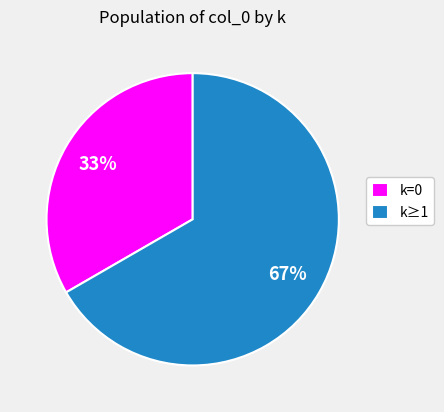

Is it true that k≥1 is 67% of the pie?

True